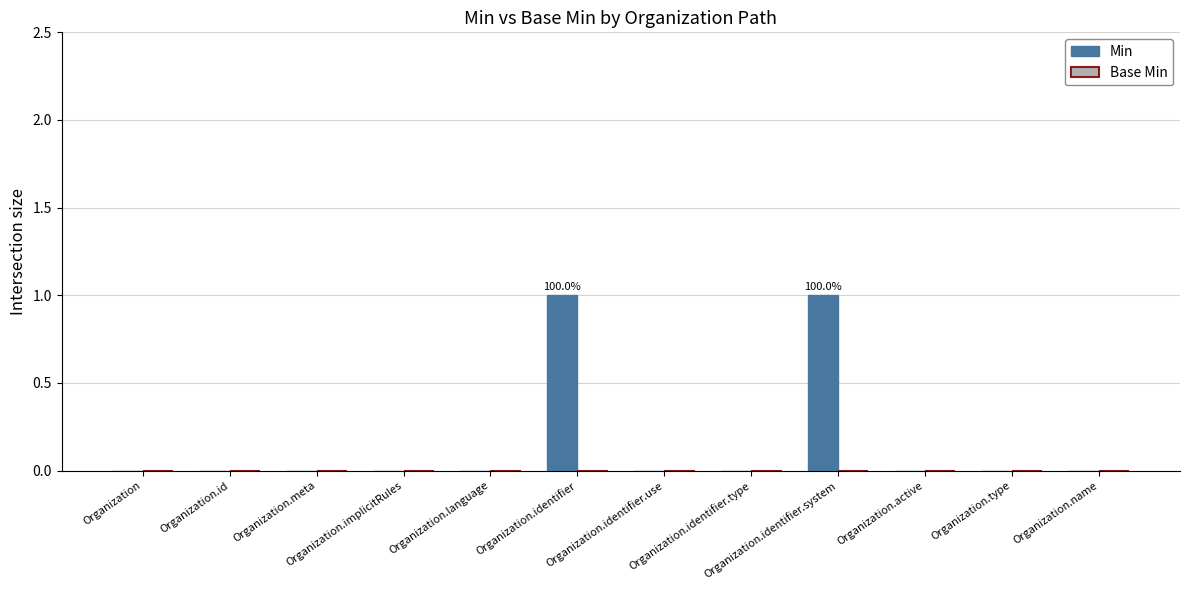

How many data points does each series have?

12